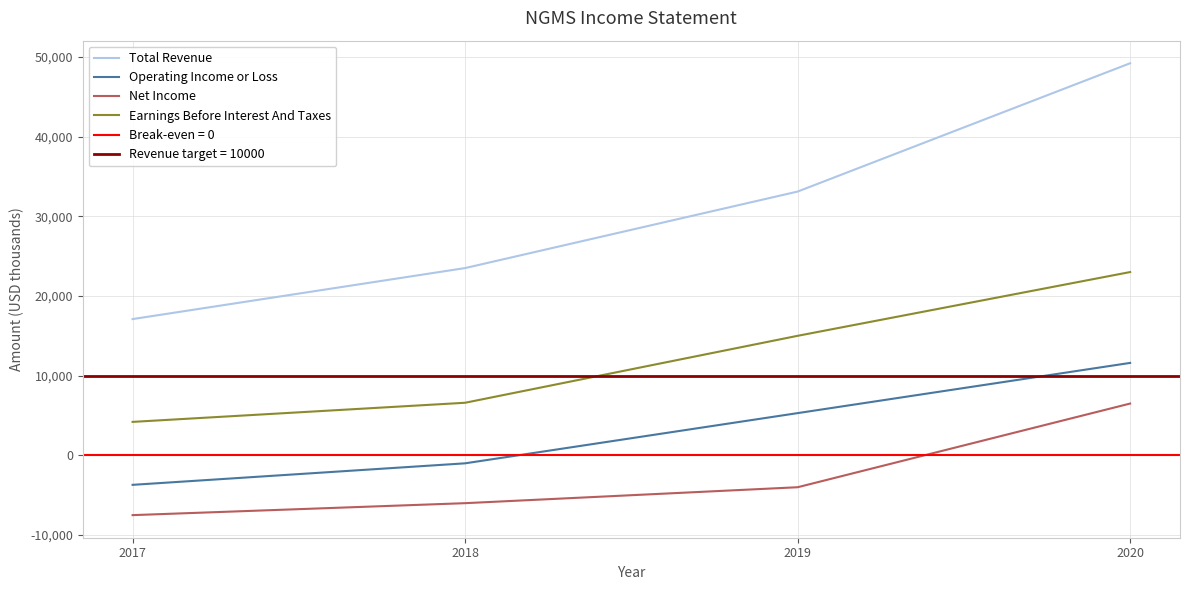

What is the lowest value of the Earnings Before Interest And Taxes series?

4200